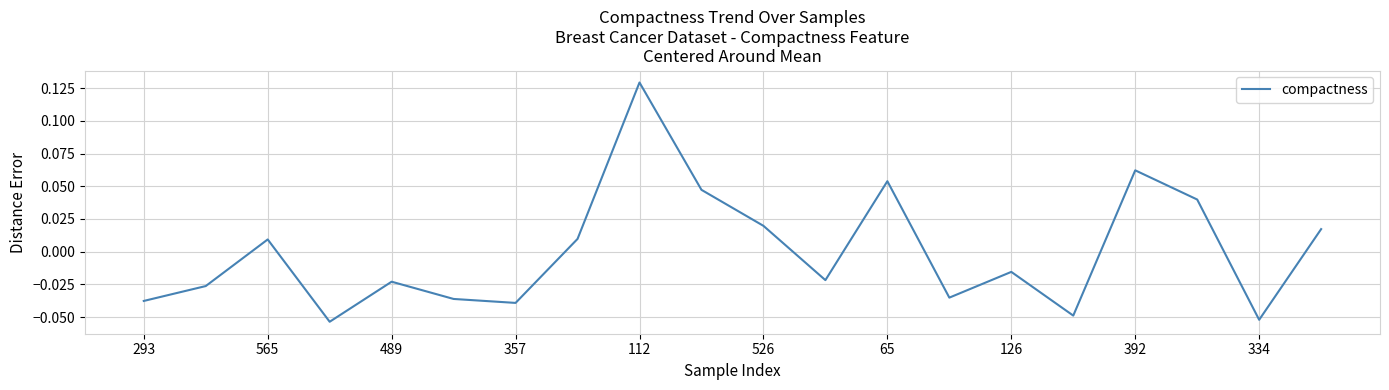

Does the chart have visible grid lines?

Yes